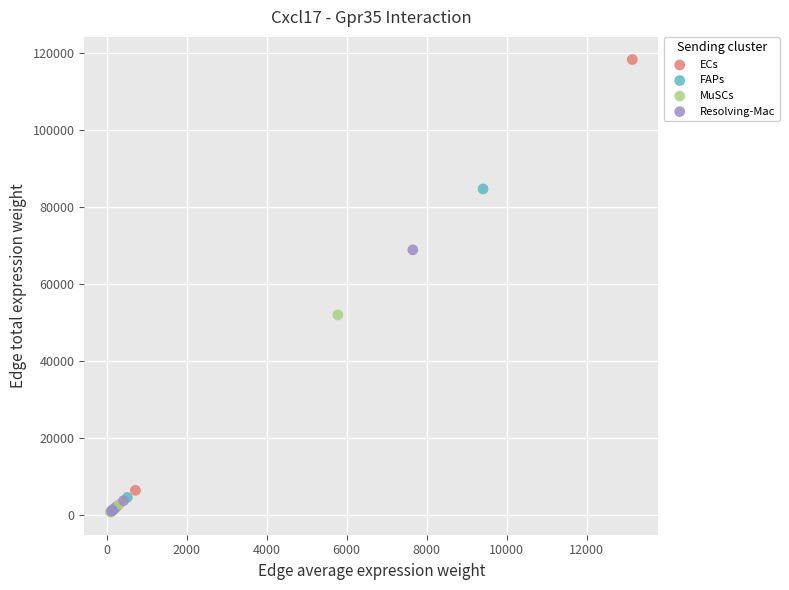

Which series has the largest Y range (max minus min)?

ECs